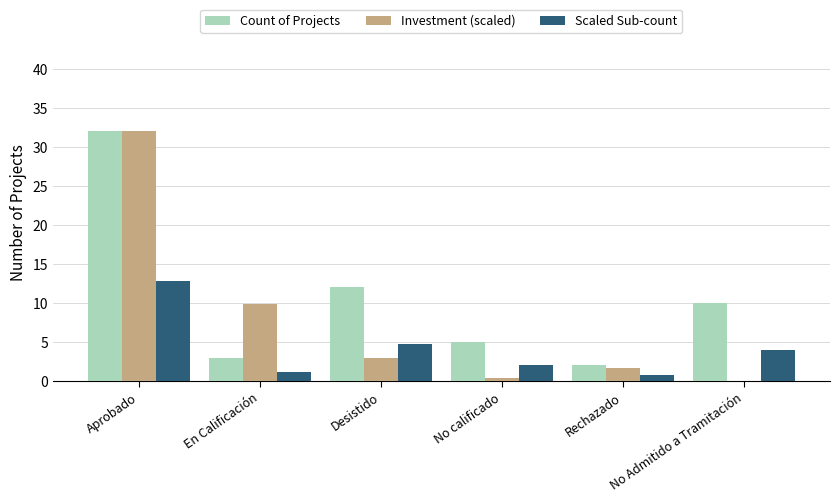

At which category is the sum across all series the highest?

Aprobado